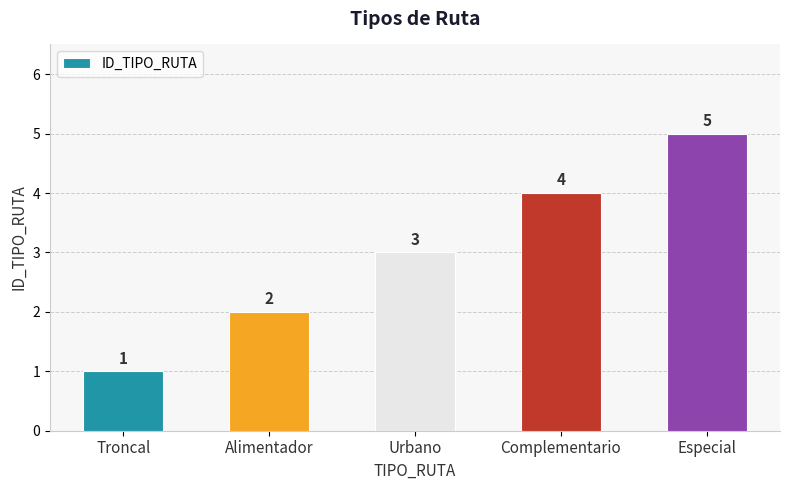

What is the difference between the maximum and second lowest values?

3